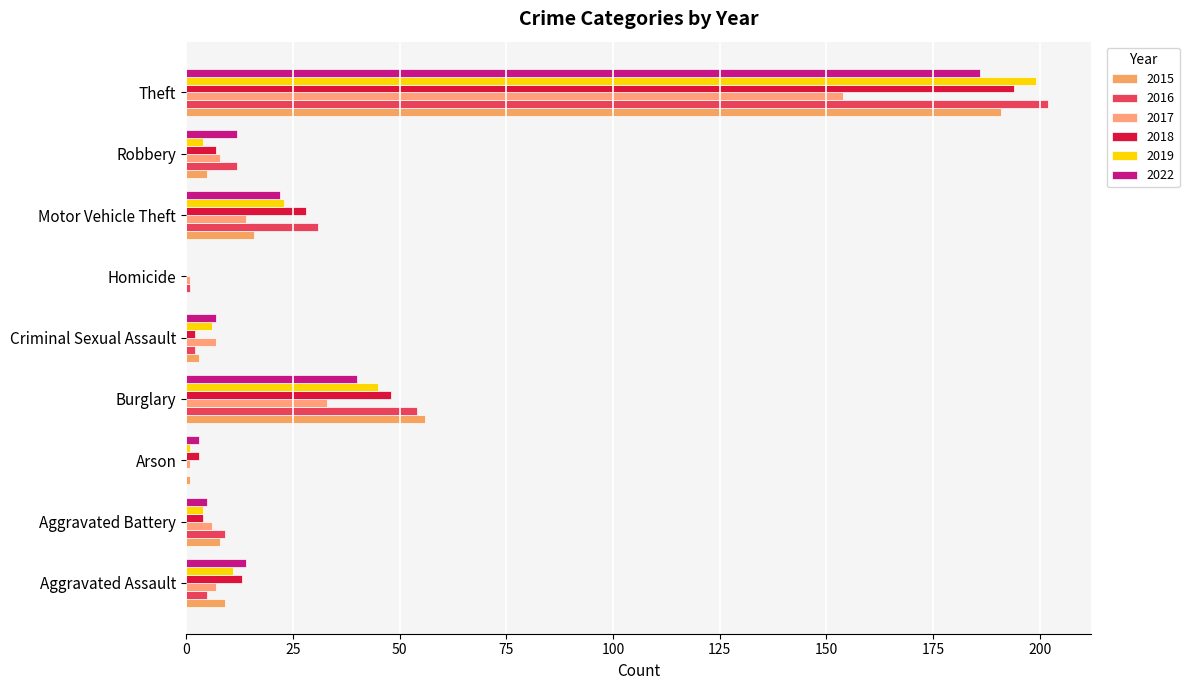

What is the difference between the maximum and second lowest values in the 2022 series?

183